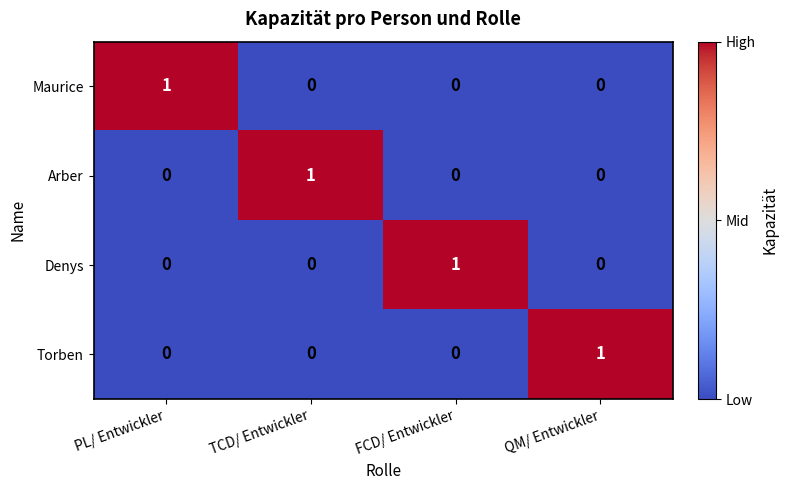

Reading left to right, transcribe all the data shown in this chart.

Maurice: PL/ Entwickler=1	TCD/ Entwickler=0	FCD/ Entwickler=0	QM/ Entwickler=0
Arber: PL/ Entwickler=0	TCD/ Entwickler=1	FCD/ Entwickler=0	QM/ Entwickler=0
Denys: PL/ Entwickler=0	TCD/ Entwickler=0	FCD/ Entwickler=1	QM/ Entwickler=0
Torben: PL/ Entwickler=0	TCD/ Entwickler=0	FCD/ Entwickler=0	QM/ Entwickler=1